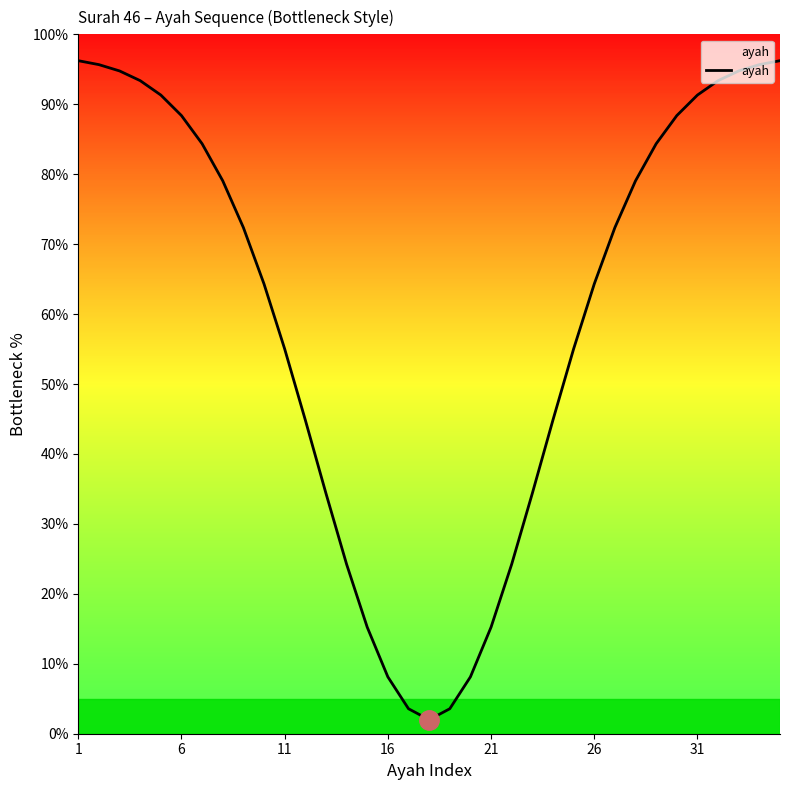

What is the greatest value displayed?

96.2